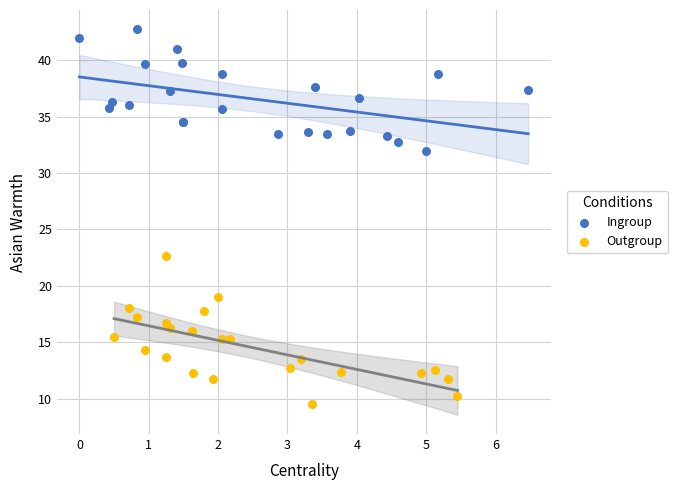

Which series contains the highest Y value?

Ingroup